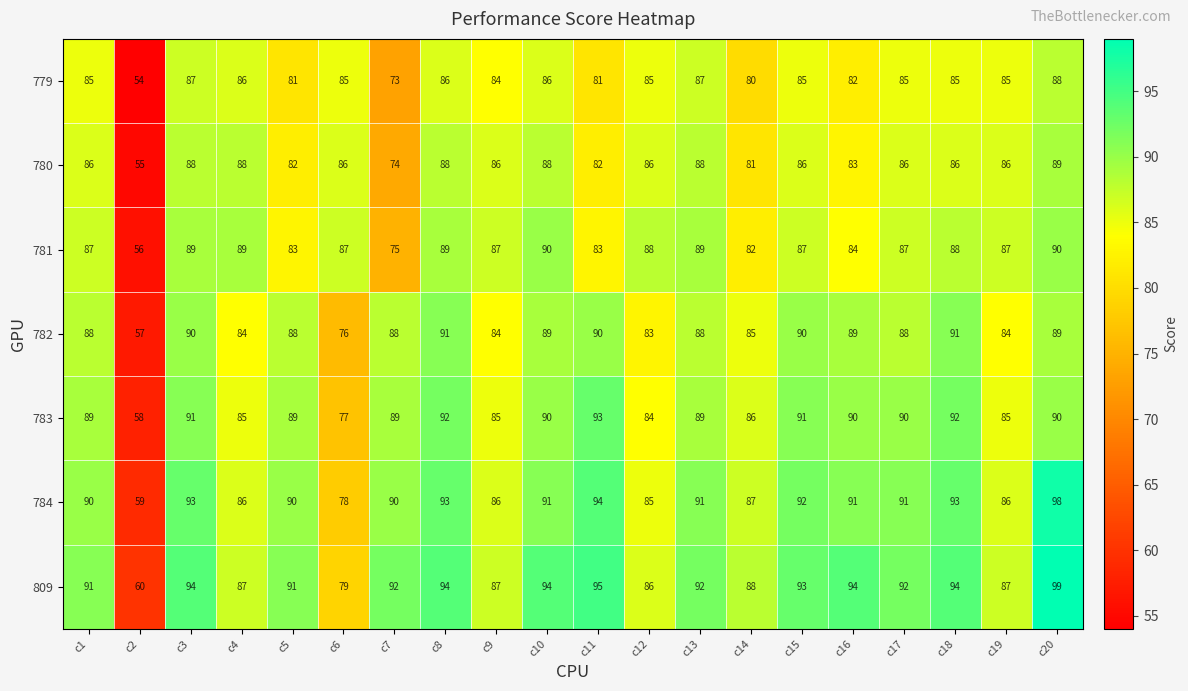

Which label corresponds to the largest value in the chart?

c20